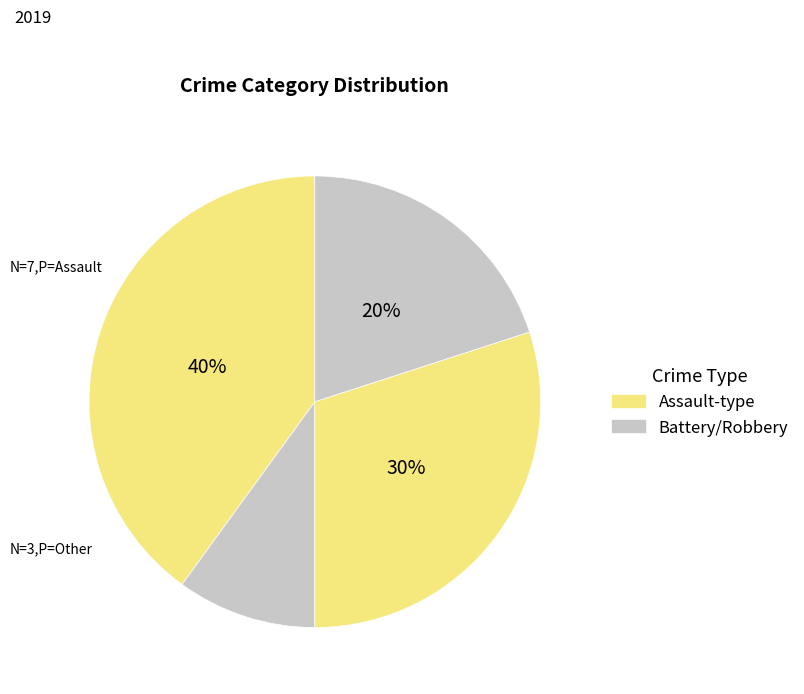

Does any single category account for the majority?

No